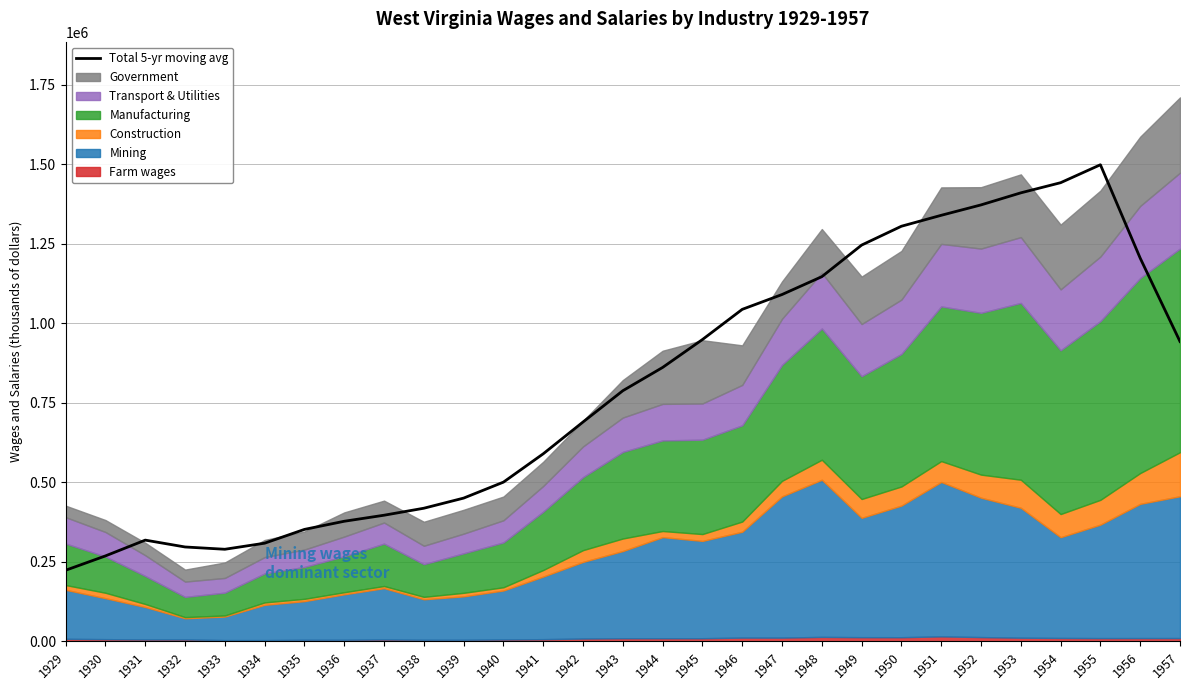

Where is the data nearest to the value 861272?

1944